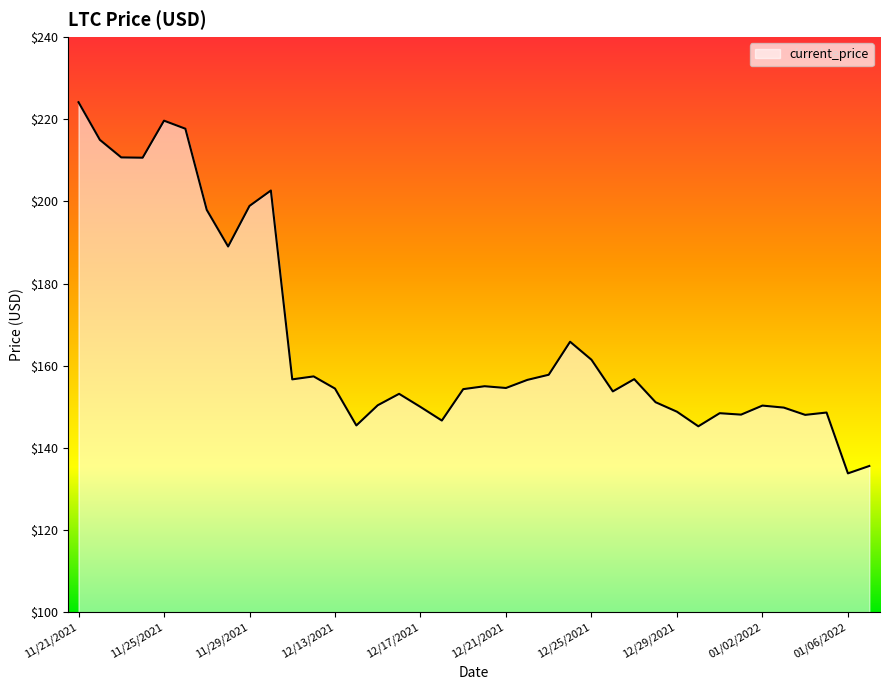

True or false: the data has more than 1 interior local peaks.

True